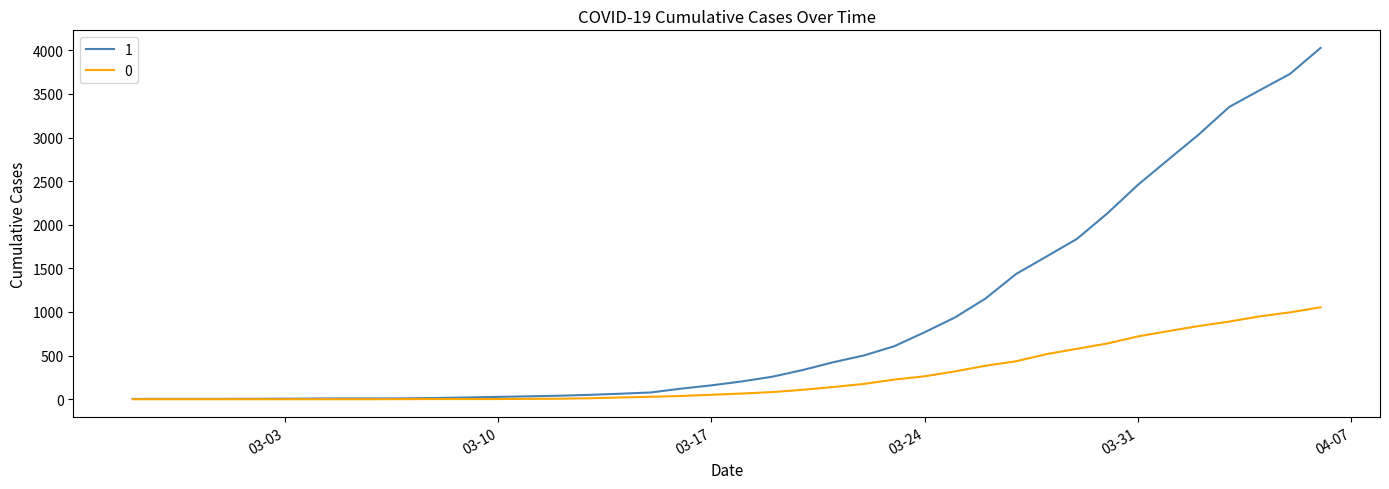

List the series in order of their peak value, lowest first.

0, 1